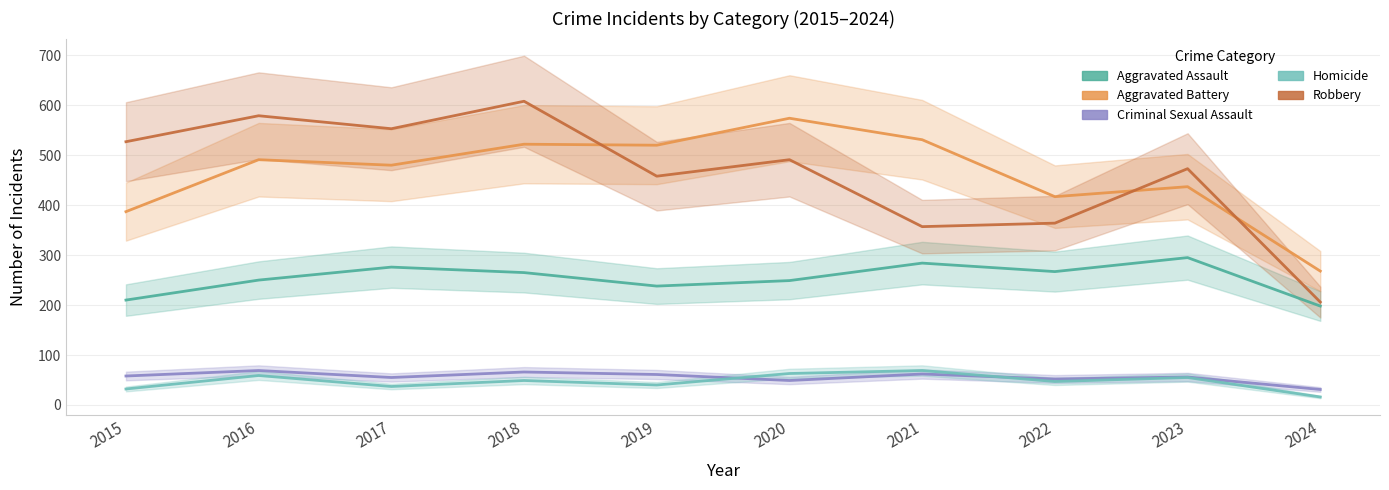

Rank the series by their maximum value, from lowest to highest.

Criminal Sexual Assault, Homicide, Aggravated Assault, Aggravated Battery, Robbery